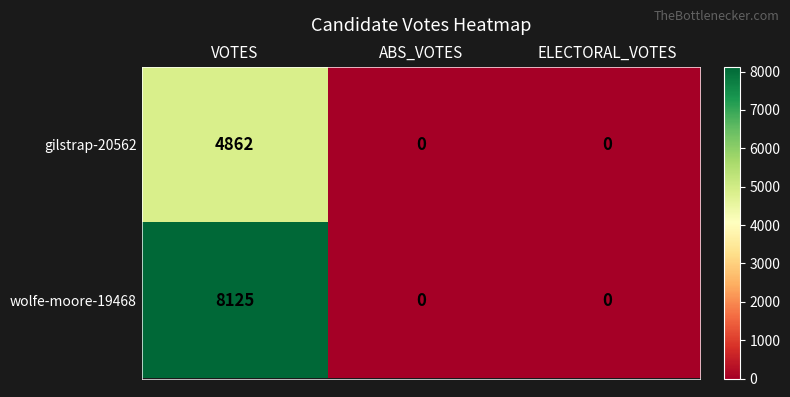

Reading left to right, what are all the values shown in this chart?

gilstrap-20562: 4862	0	0
wolfe-moore-19468: 8125	0	0